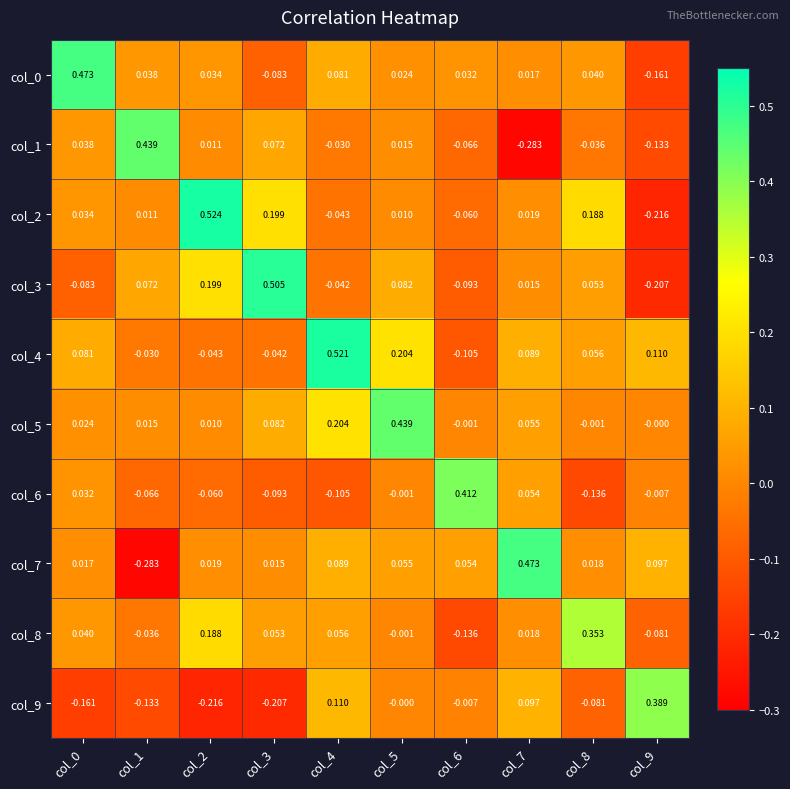

Is the value of col_4 at col_5 greater than the value of col_0 at col_5?

Yes